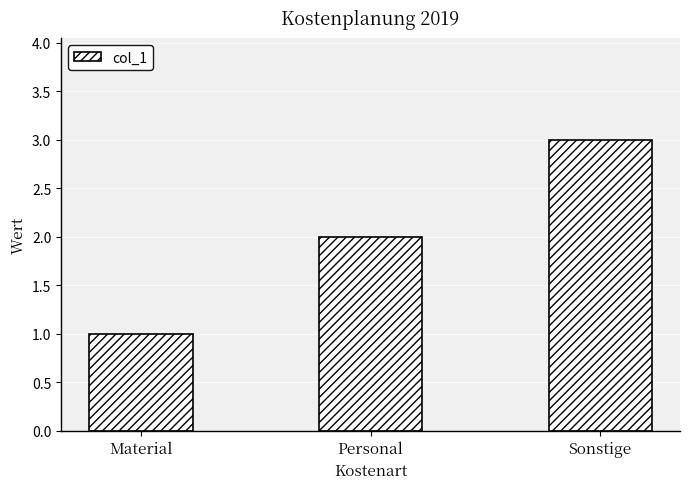

The value at Material is 1. True or false?

True